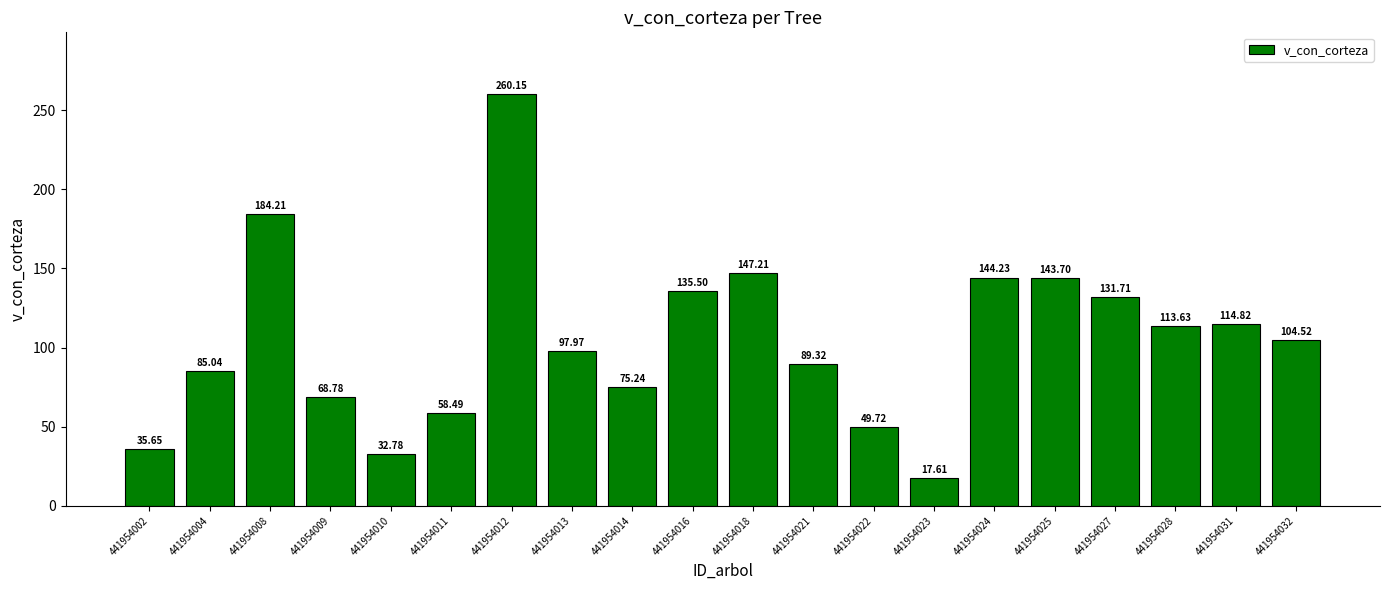

What is the sum of the values at 441954004 and 441954024?

229.3